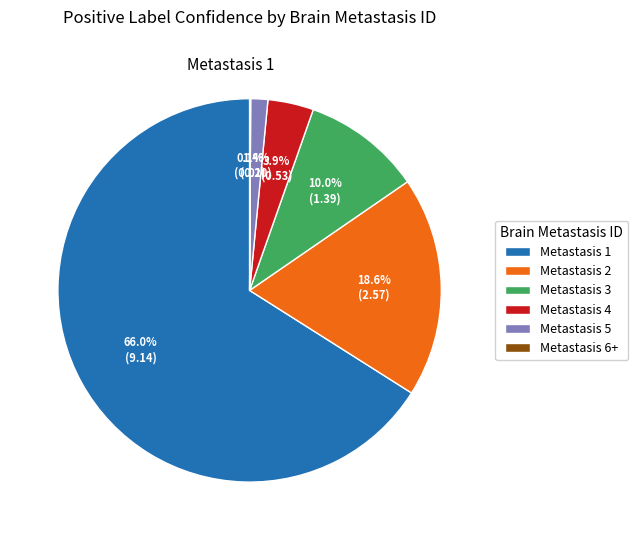

To the nearest percent, what percentage of the pie is Metastasis 1?

66%